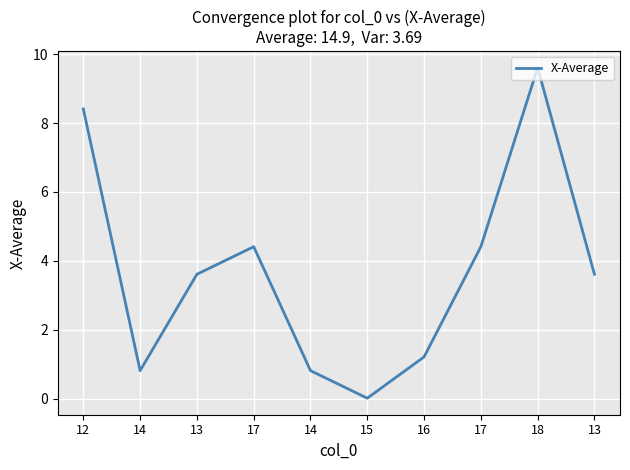

Is this an area chart (filled region under the line)?

No